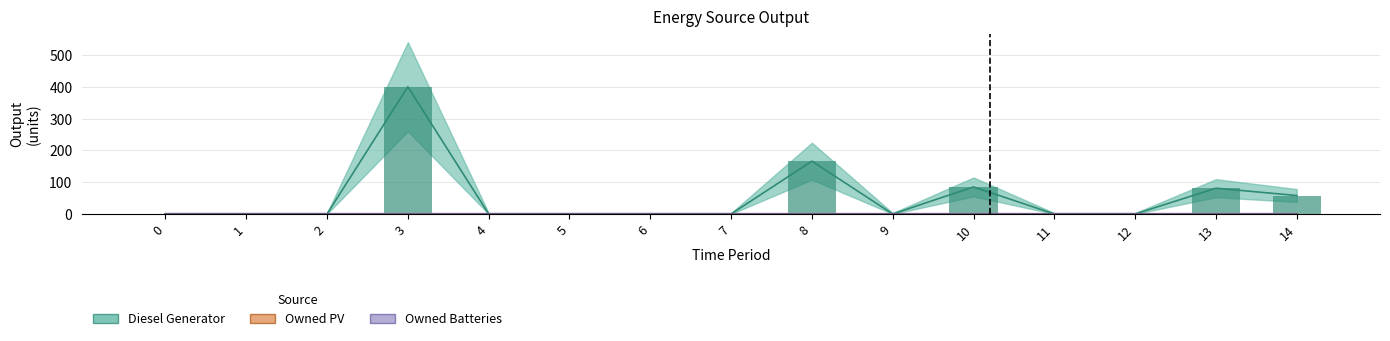

Rank the series at 10 from highest to lowest value.

Diesel Generator, Owned PV, Owned Batteries